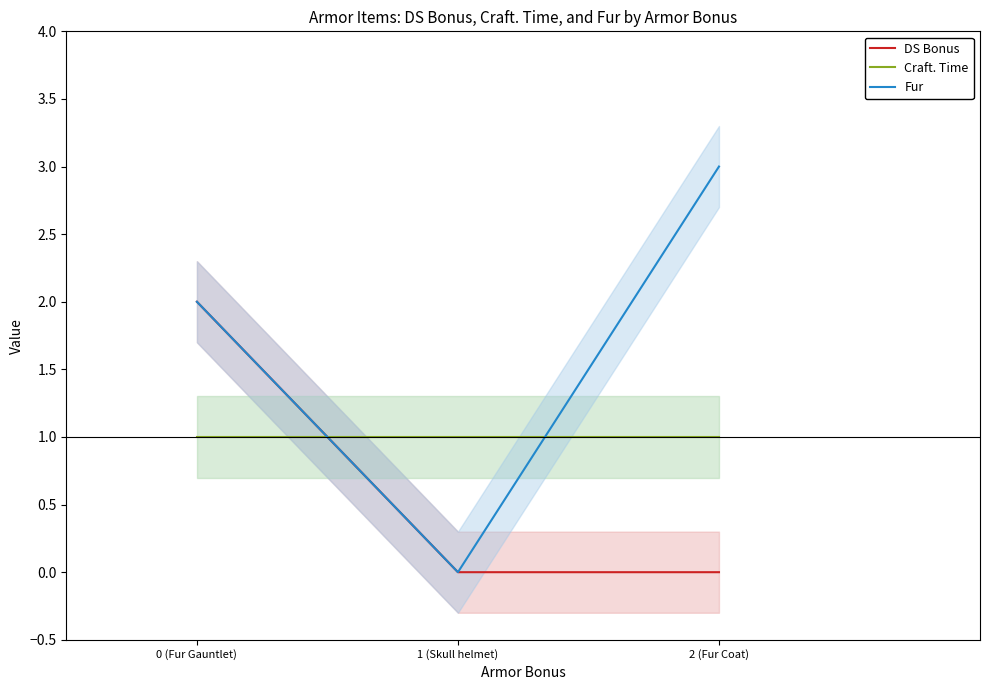

The Fur series shows 0 at 1 (Skull helmet). True or false?

True